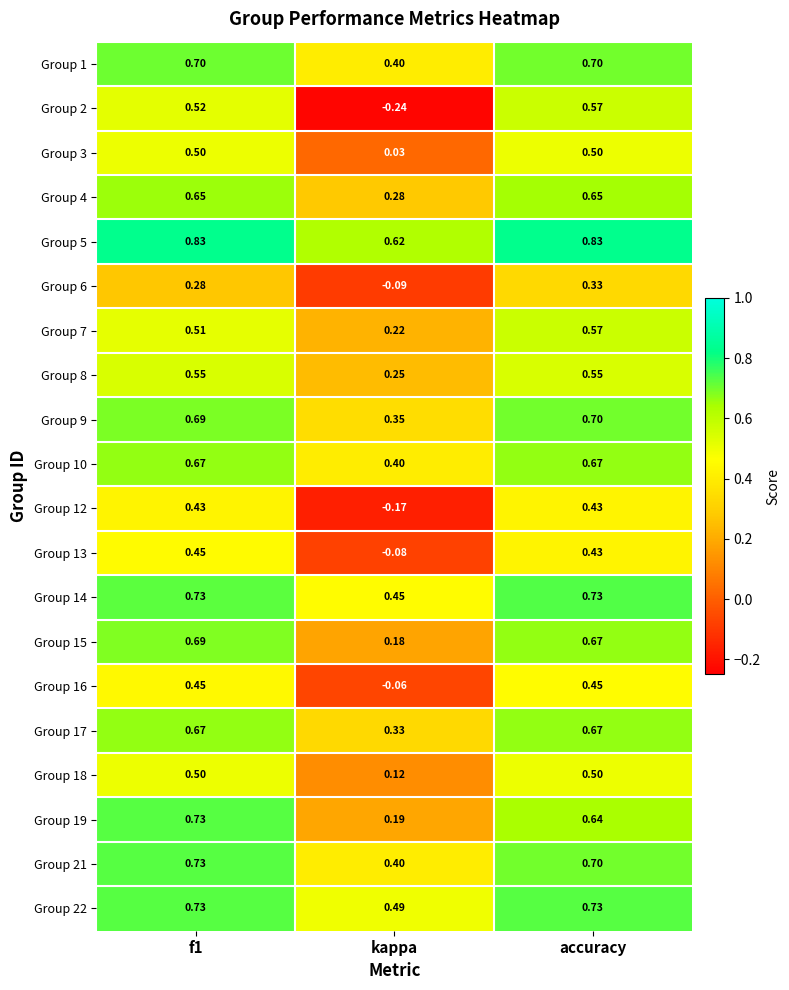

What is the total value across all series at kappa?

4.1